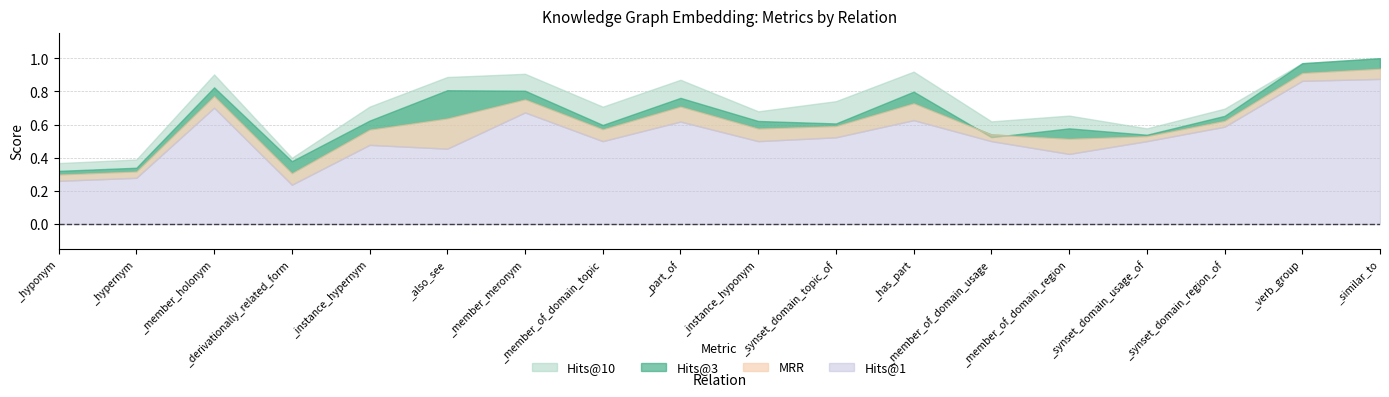

What is the average value of the Hits@3 series?

0.7